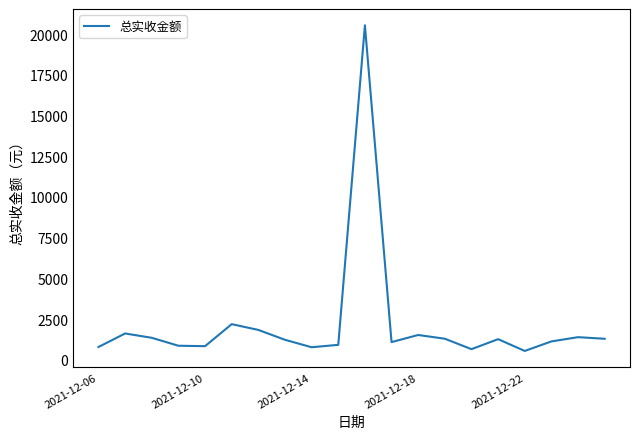

What is the minimum value shown in the chart?

549.7